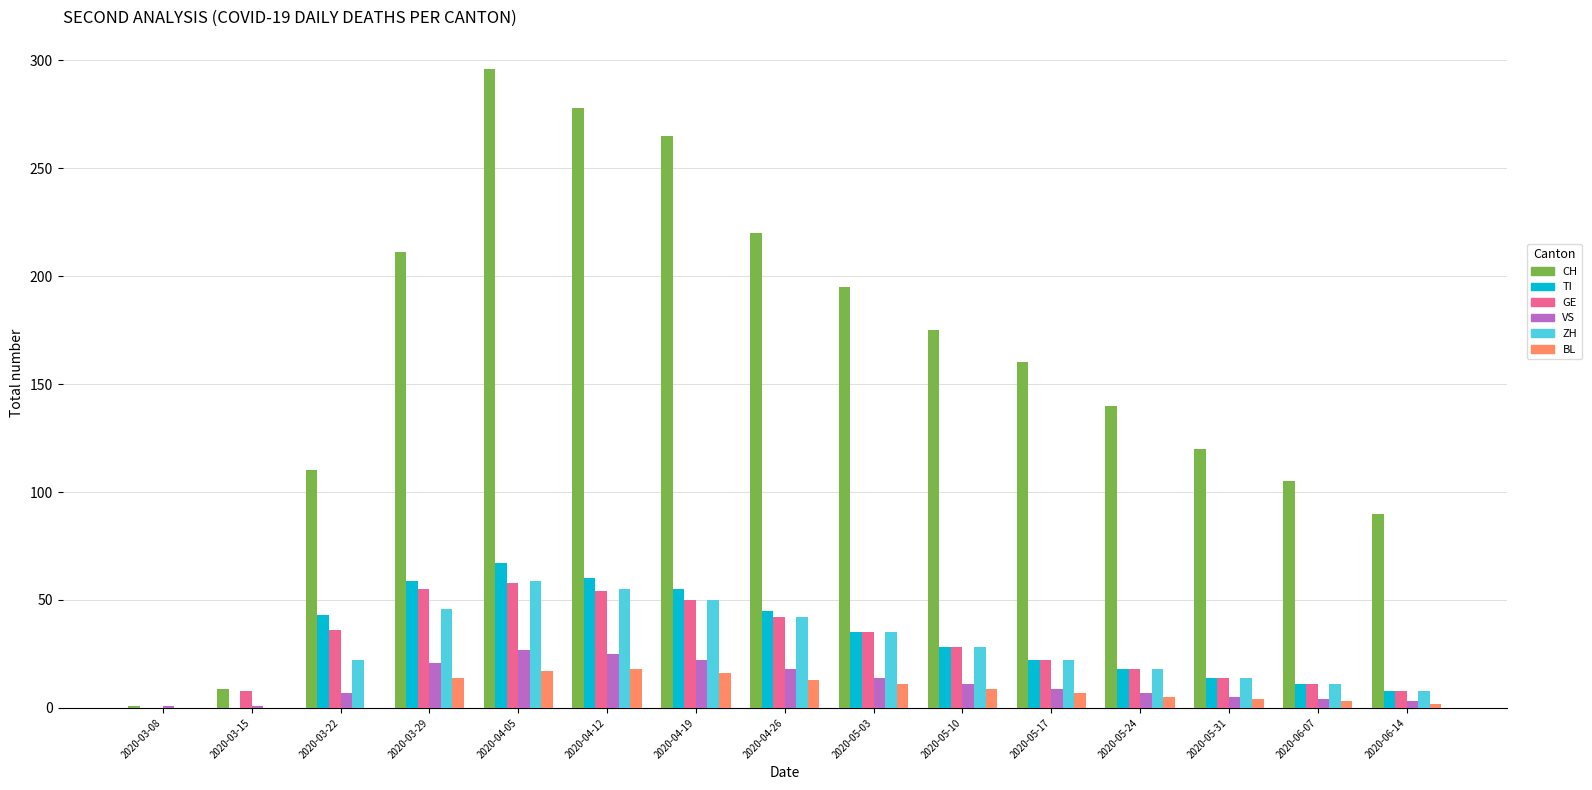

At which category does the chart reach its peak across all series?

2020-04-05